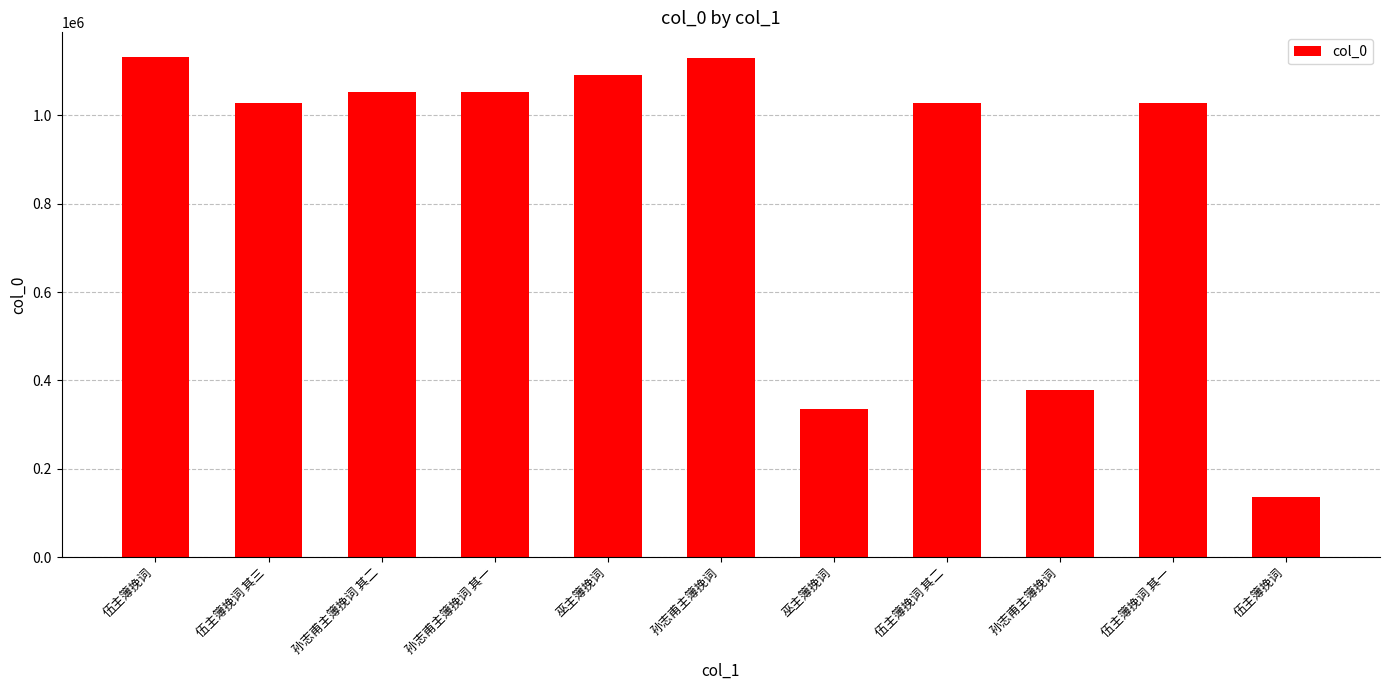

How many bars are there in total?

11